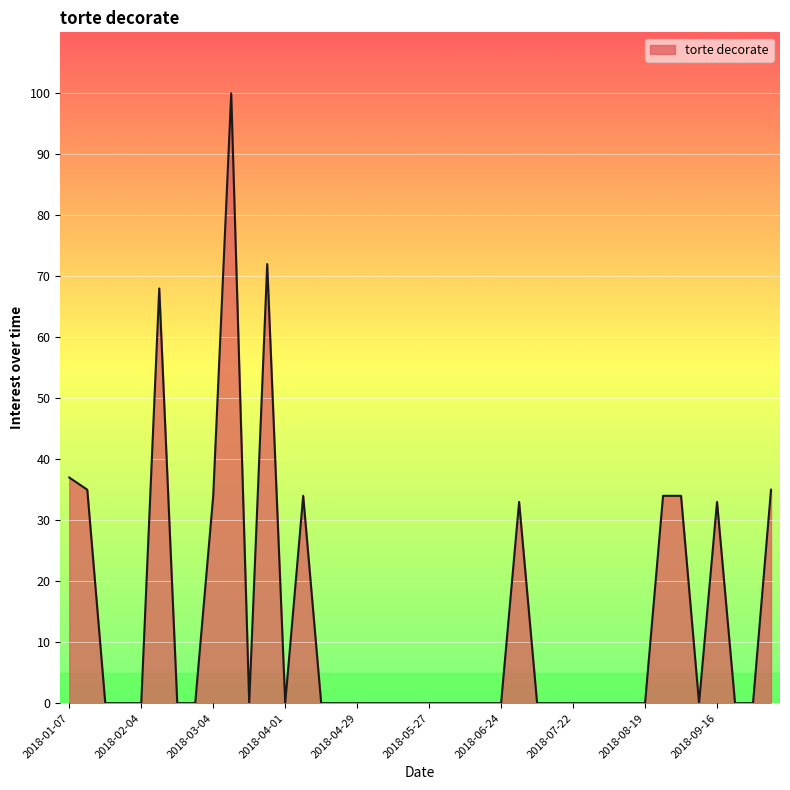

What is the maximum value shown in the chart?

100